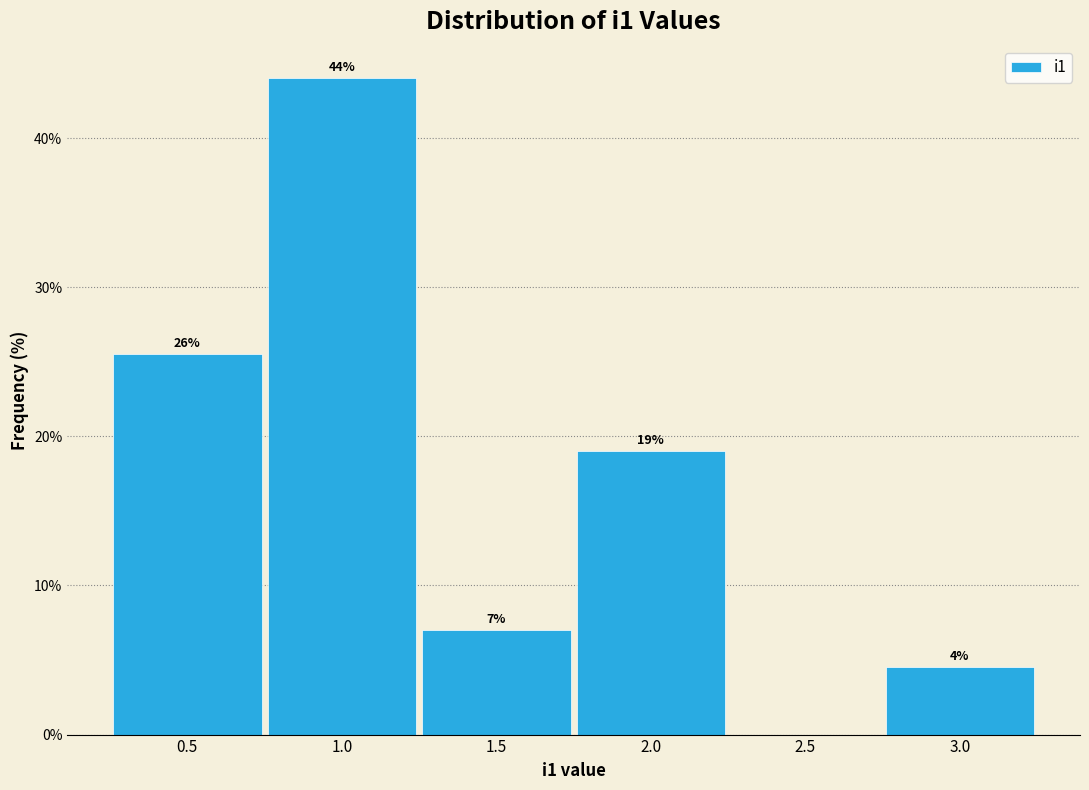

Which range on the x-axis has the tallest bar?

0.75 to 1.25